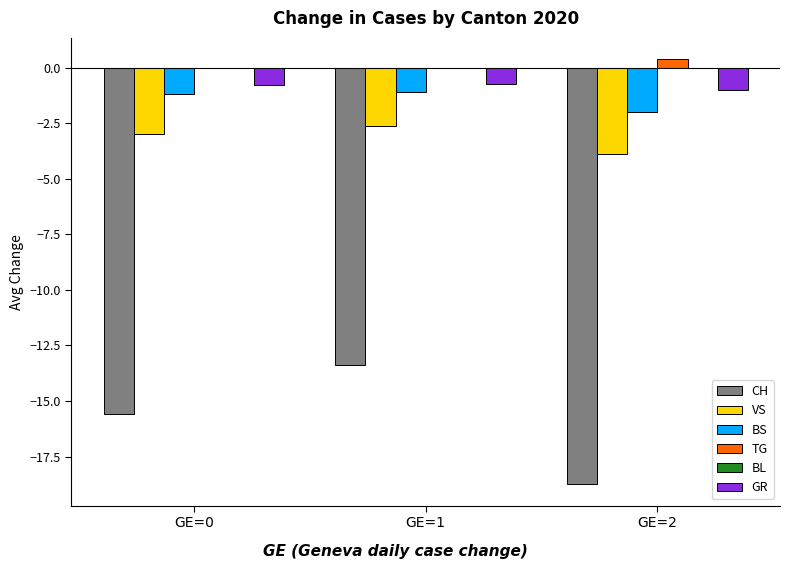

Between GE=1 and GE=2, which series saw the biggest shift?

CH